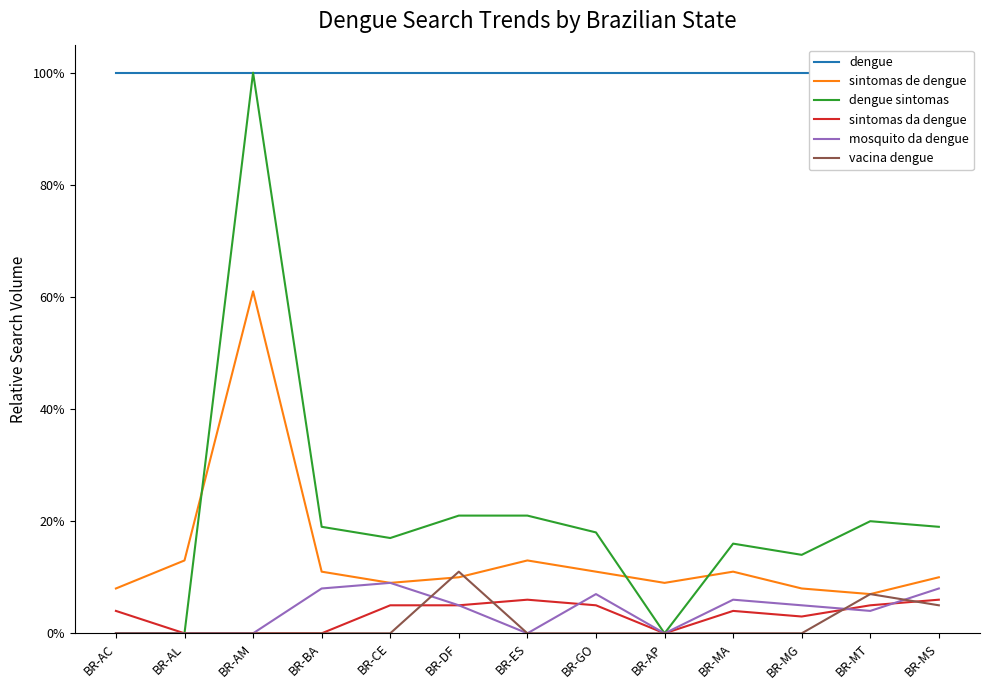

Is this an area chart (filled region under the line)?

No